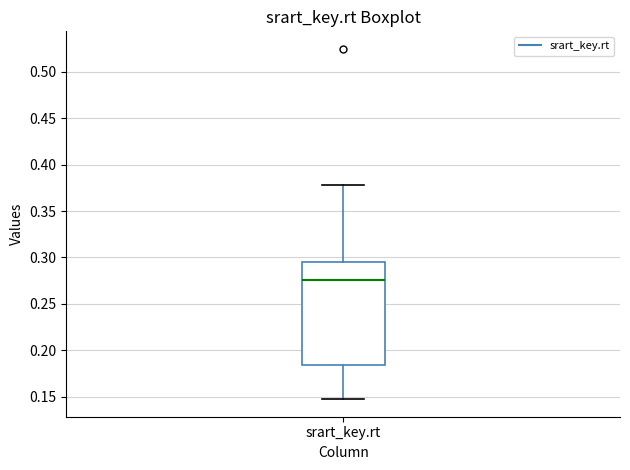

Read this box plot against the y-axis: the position of the median line, the range covered by the box, and the ends of both whiskers. The values are not printed on the chart, so give them approximately, as read against the axis.

median 0.275, box 0.185 to 0.295, whiskers 0.145 to 0.380